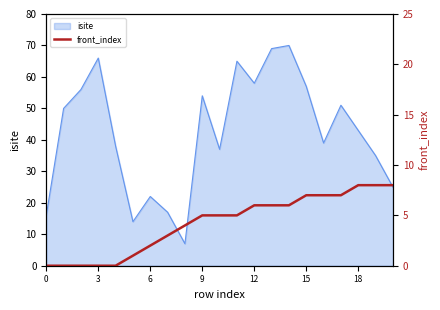

True or false: the data shows 4 at 8.

True